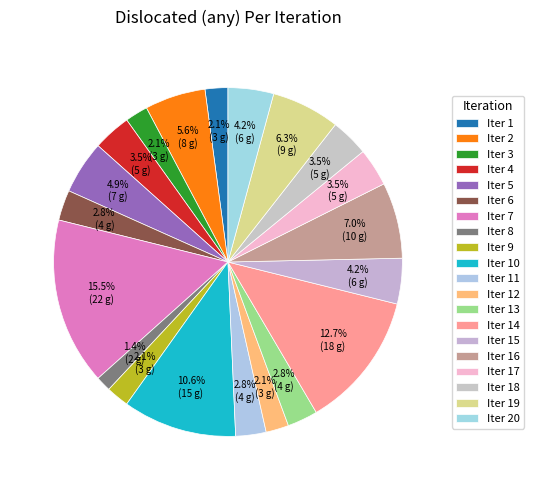

How many segments does this pie chart have?

20